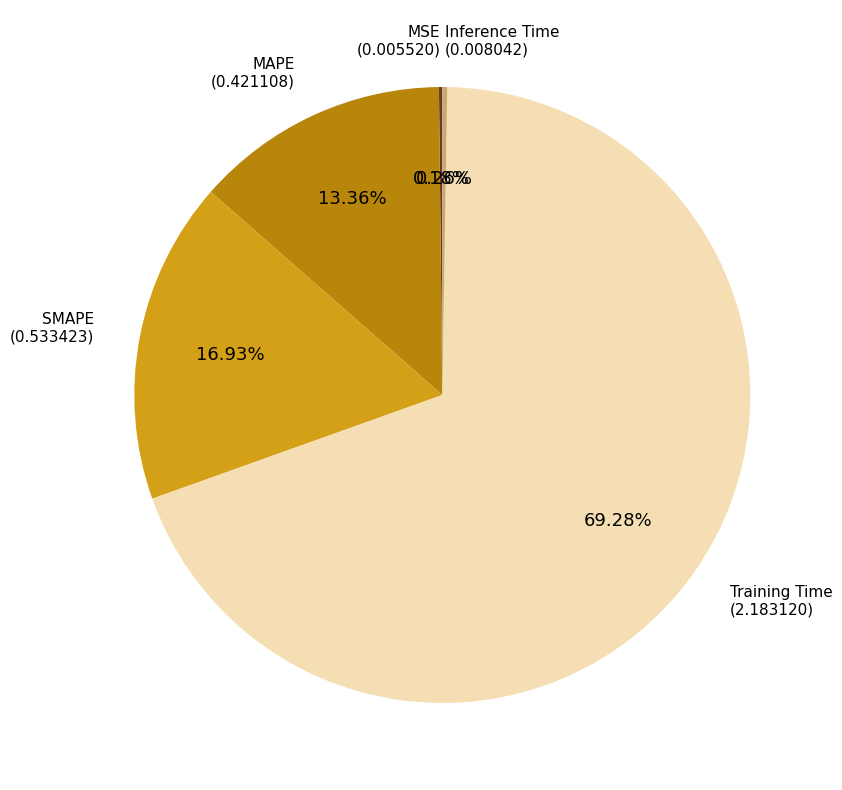

Does any single category account for the majority?

Yes